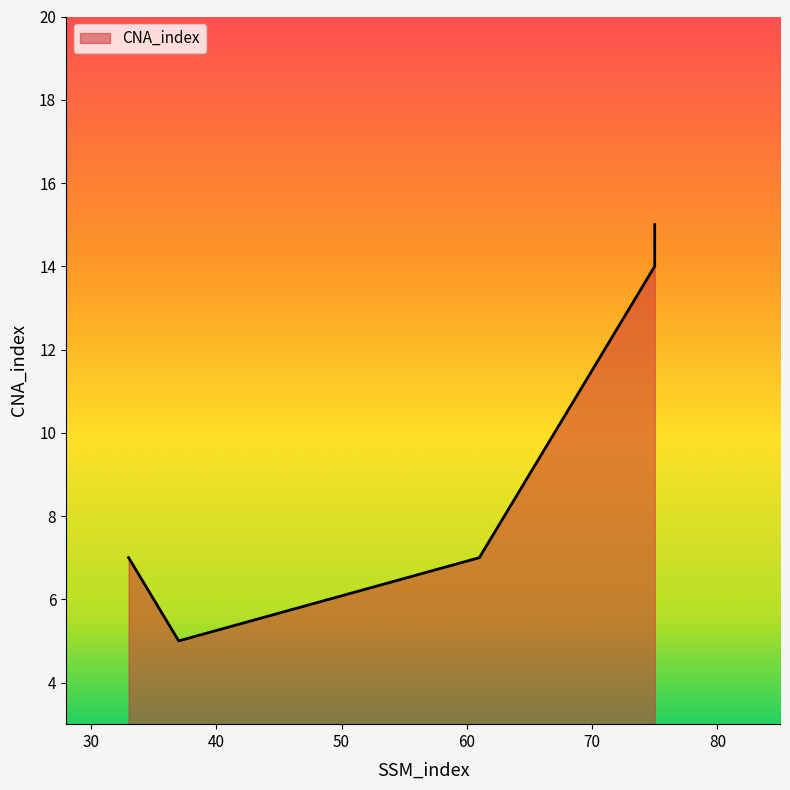

True or false: the data has more than 2 interior local peaks.

False